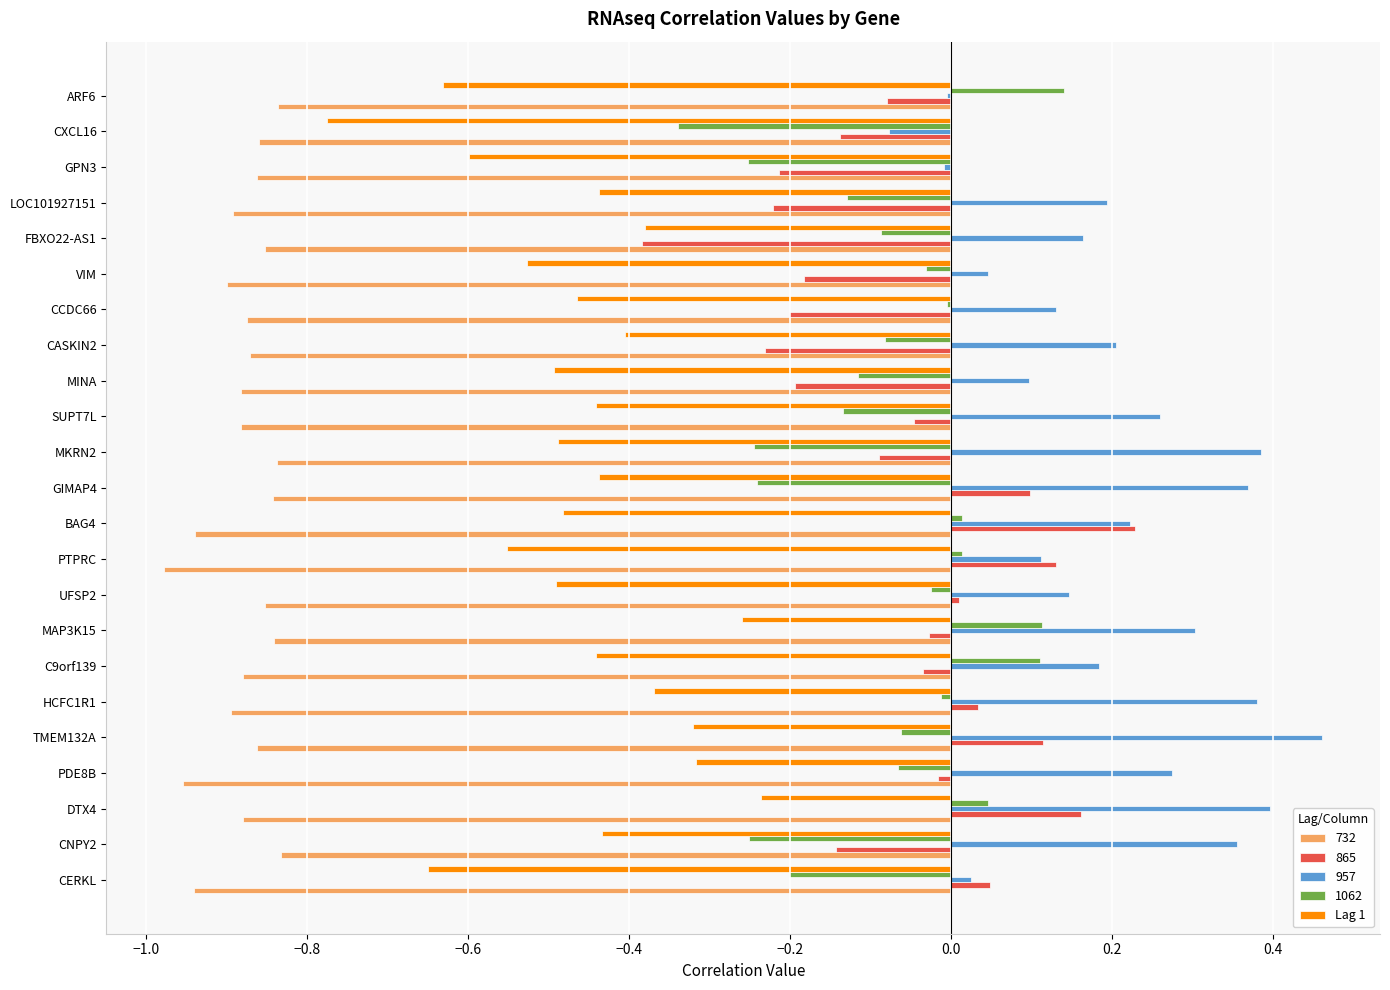

True or false: 1062 has a value of 0.1 at ARF6.

True